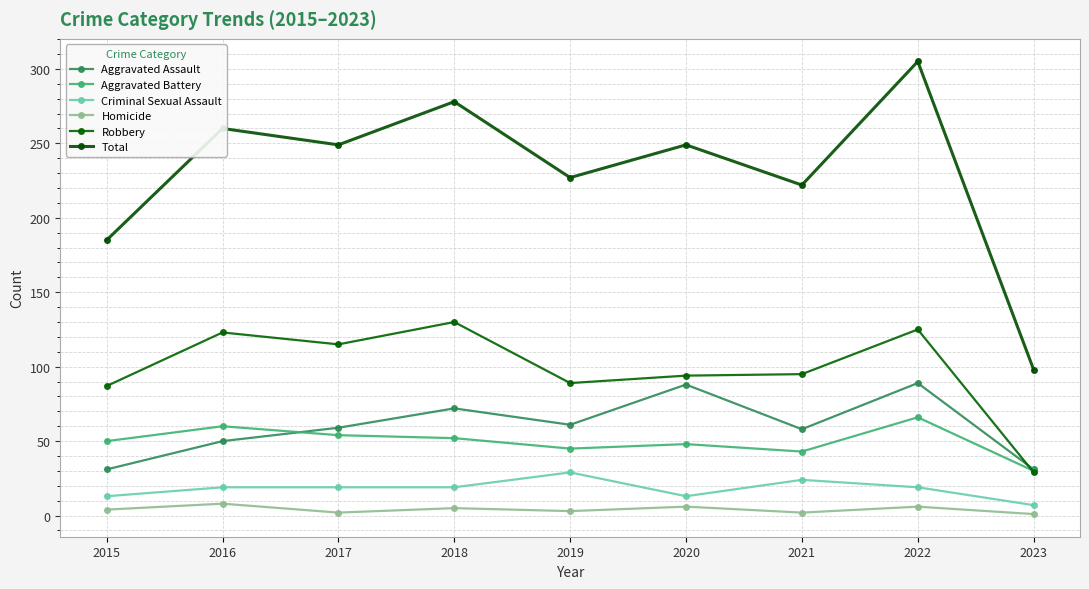

What is the value of the Aggravated Battery point at the 1st from the left?

50